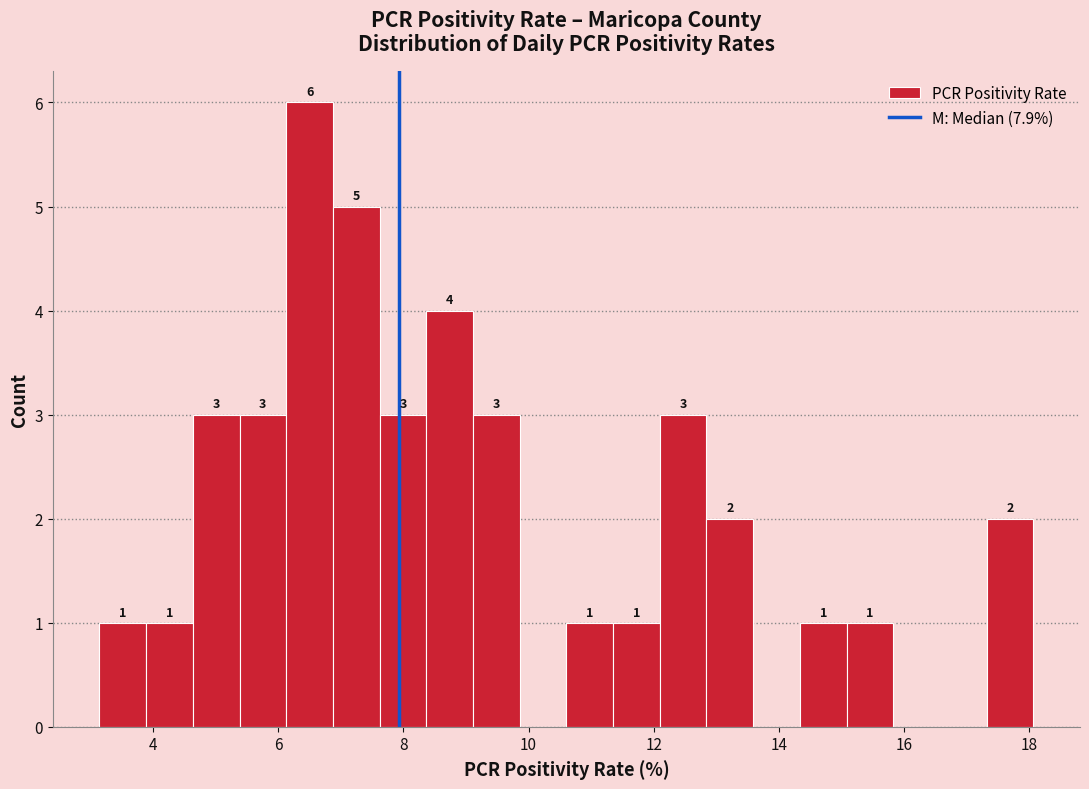

Read against the x-axis, roughly where is the centre of the tallest bar?

6.6